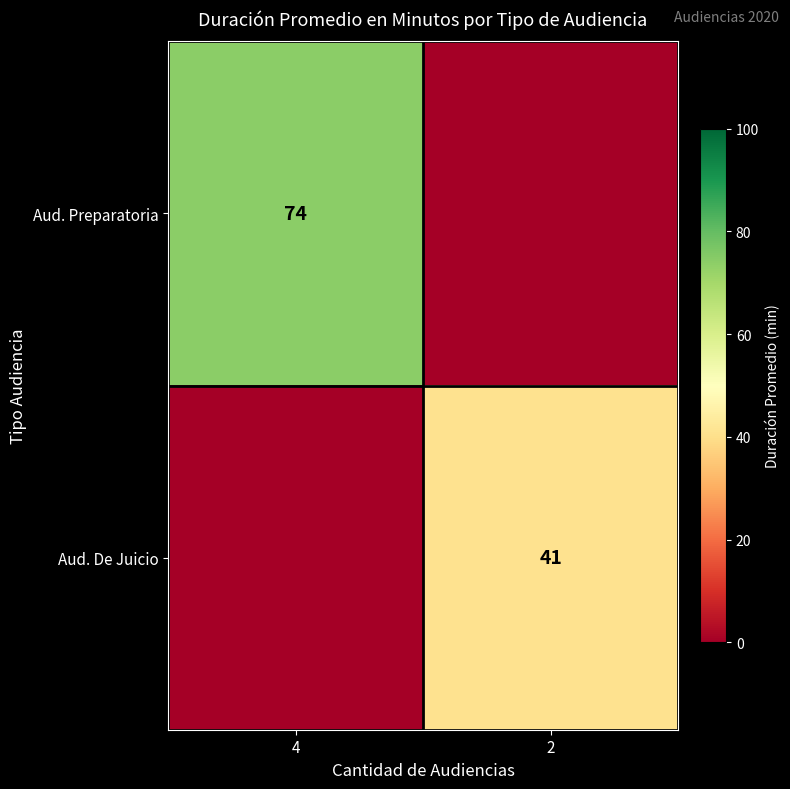

Is the value of Aud. Preparatoria at 4 greater than the value of Aud. De Juicio at 2?

Yes